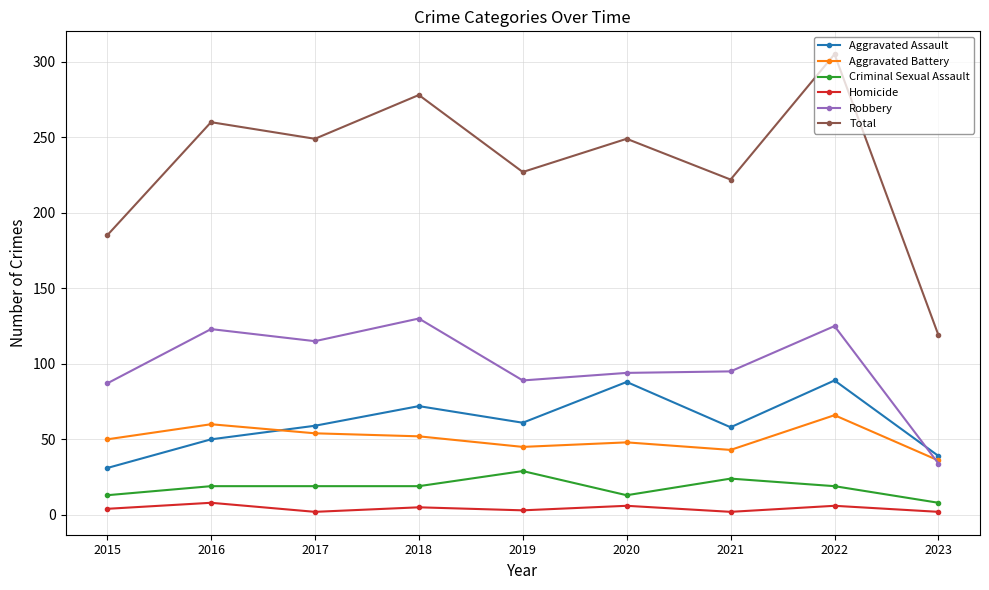

At which label is Robbery closest to 82?

2015